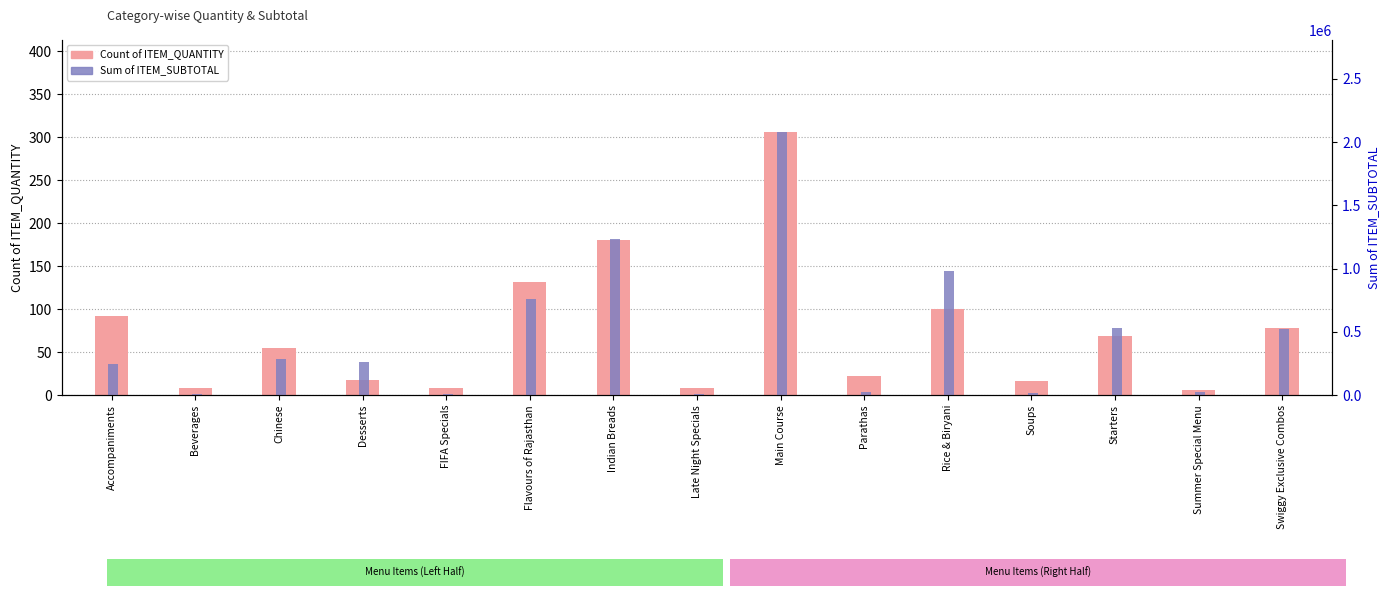

Which series has the largest total across all categories?

Sum of ITEM_SUBTOTAL